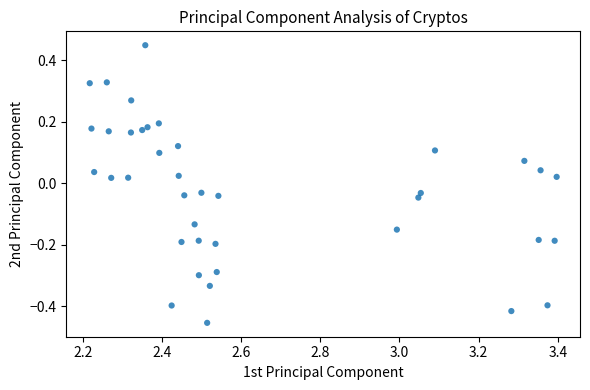

What is the range of Y values (max minus min)?

0.9